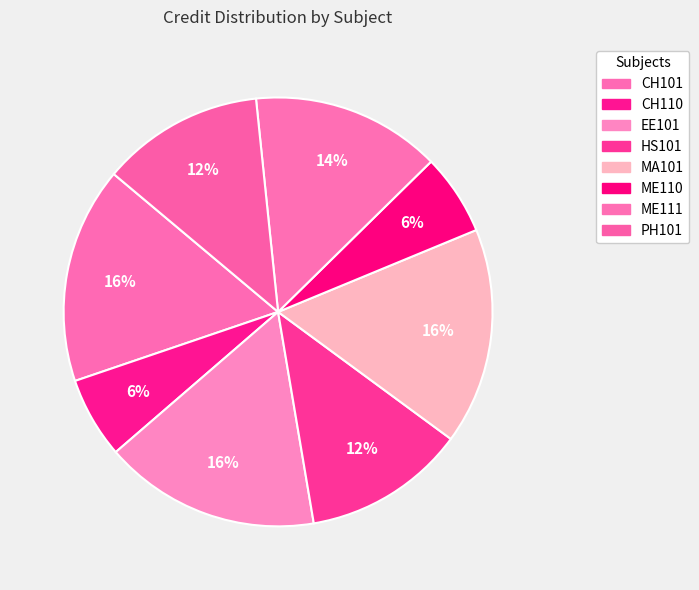

The ME111 slice represents 14% of the pie. True or false?

True